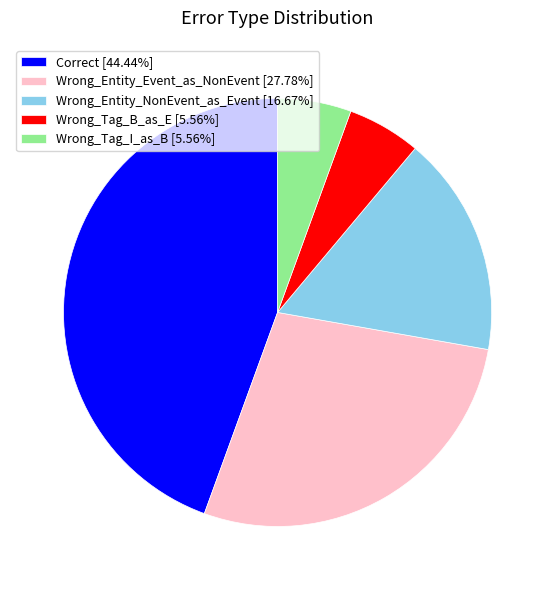

Does any single category account for the majority?

No